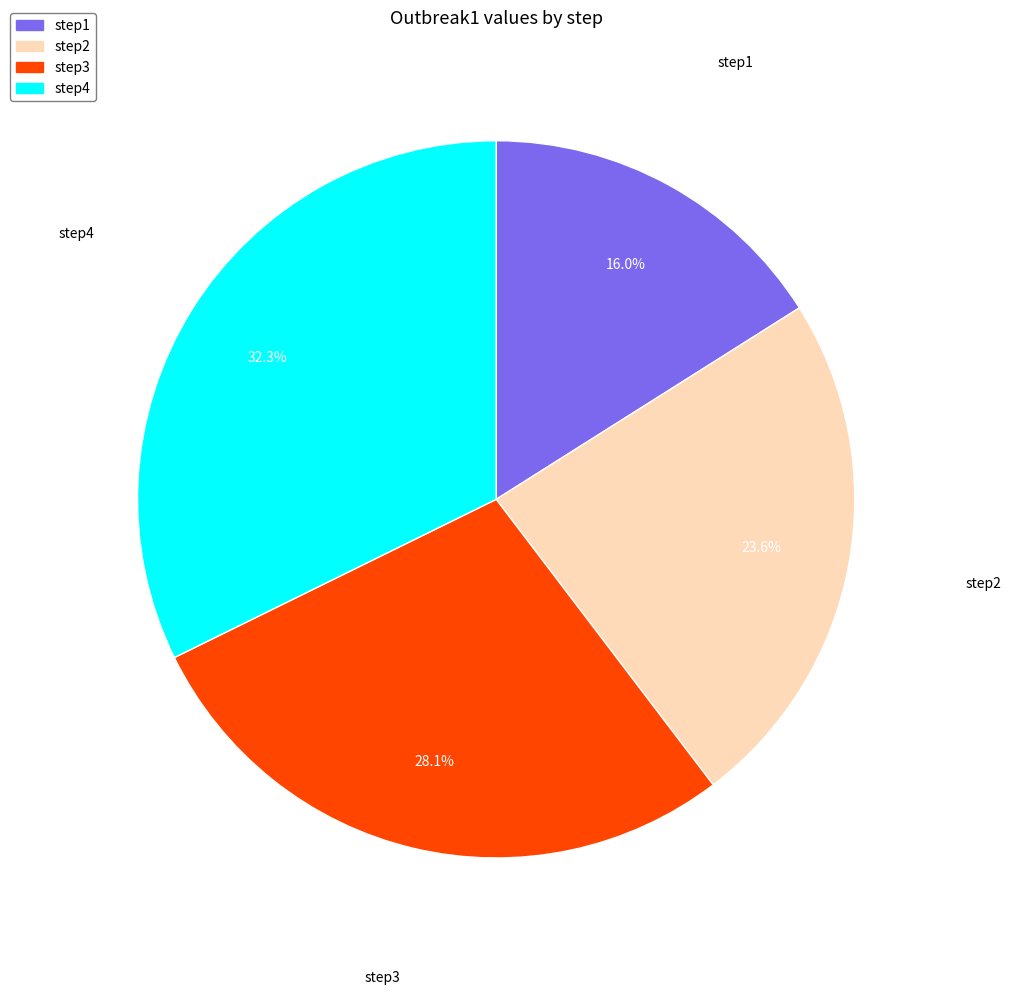

How many slices are in this pie chart?

4